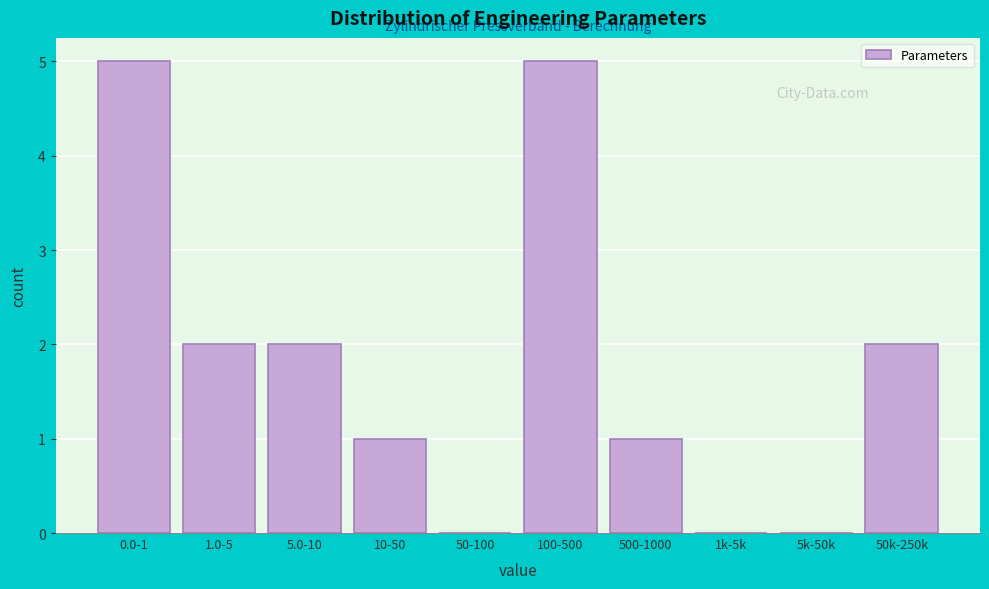

Reading right to left, list all the values displayed in this chart.

50k-250k=2	5k-50k=0	1k-5k=0	500-1000=1	100-500=5	50-100=0	10-50=1	5.0-10=2	1.0-5=2	0.0-1=5